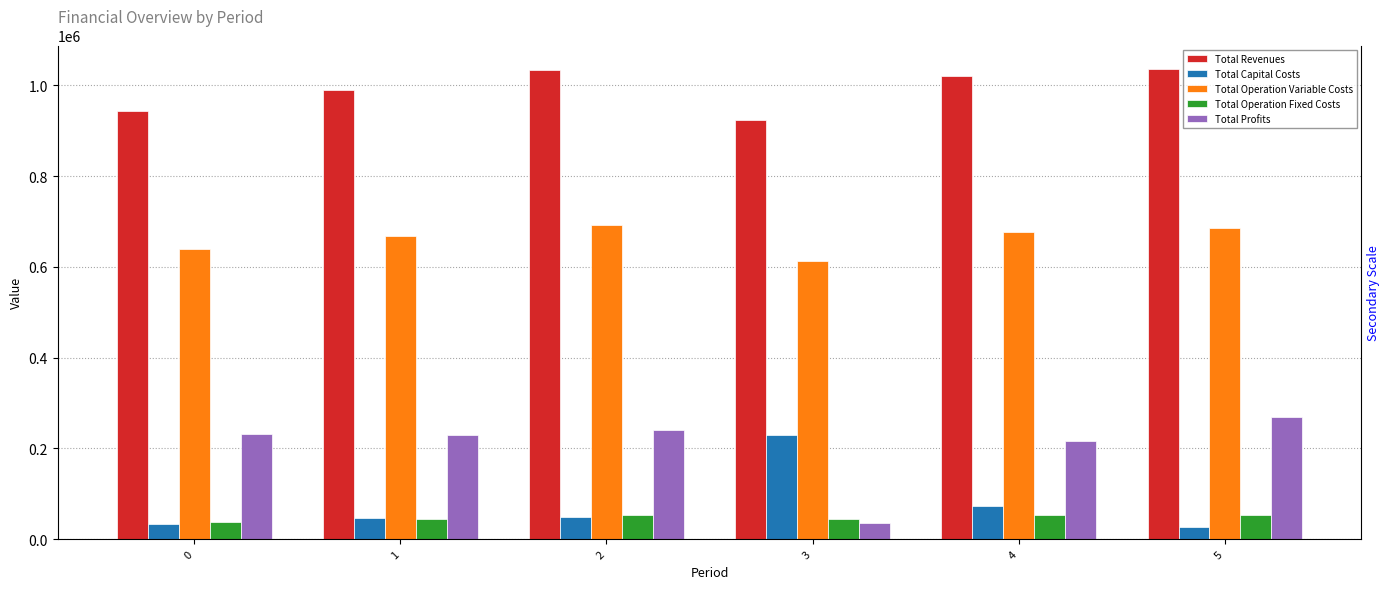

What is the total value across all series at 4?

2040641.6